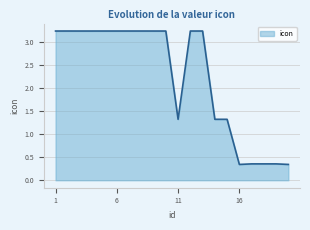

What is the average value?

2.2